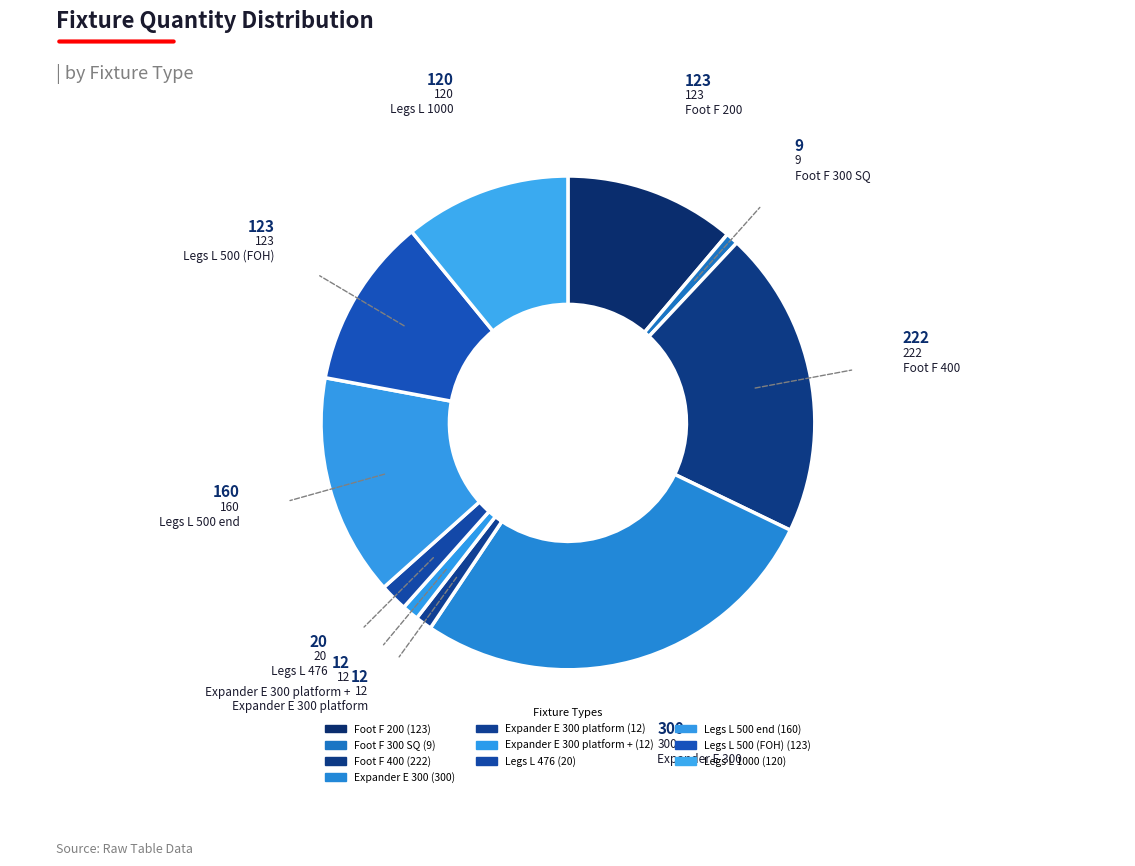

How many slices are in this pie chart?

10